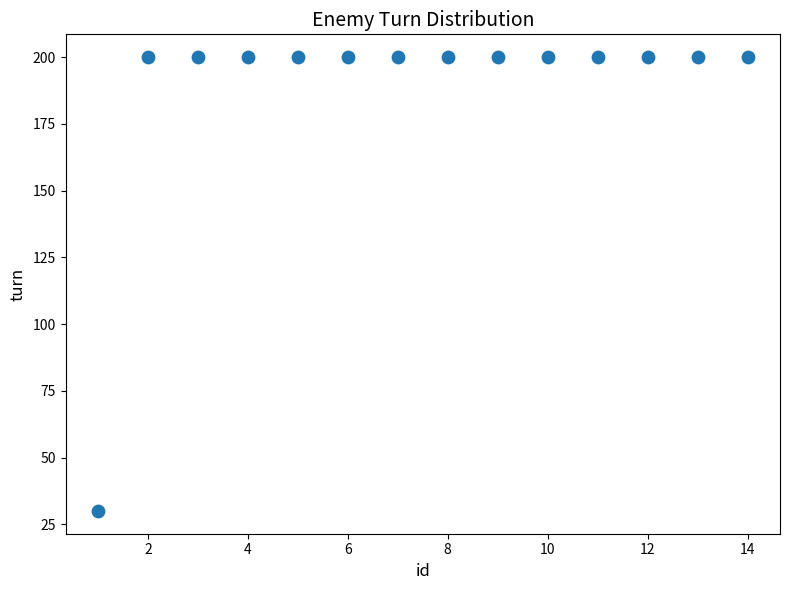

What is the range of X values (max minus min)?

13